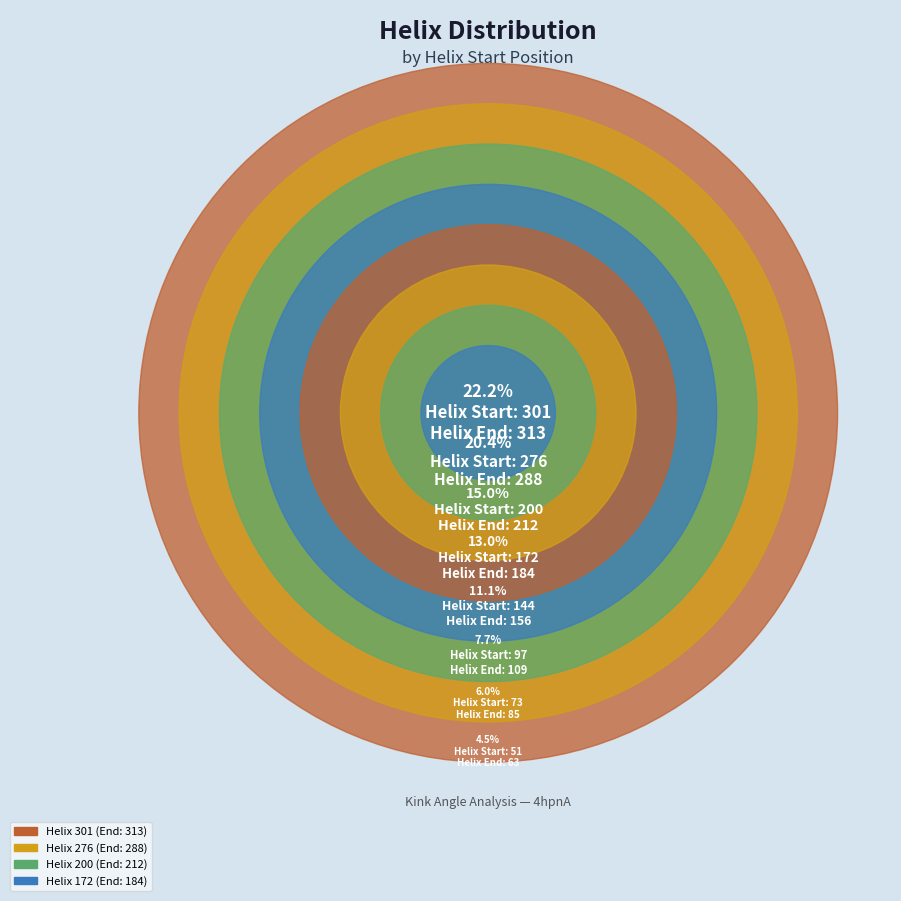

What percentage do 276 and 51 together represent?

24.9%